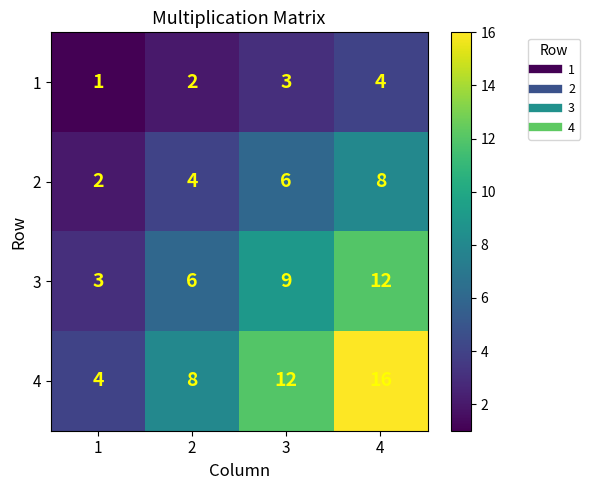

What is the spread (max minus min) of values at 3?

9